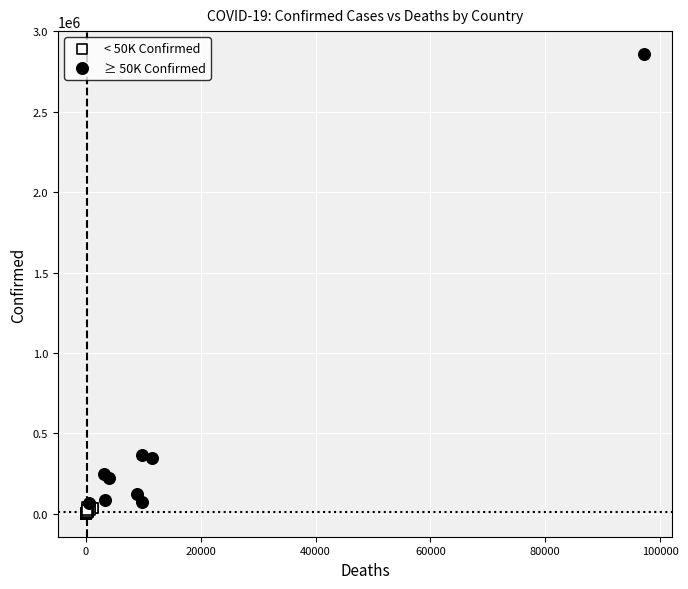

Which series has the widest spread of Y values?

≥ 50K Confirmed